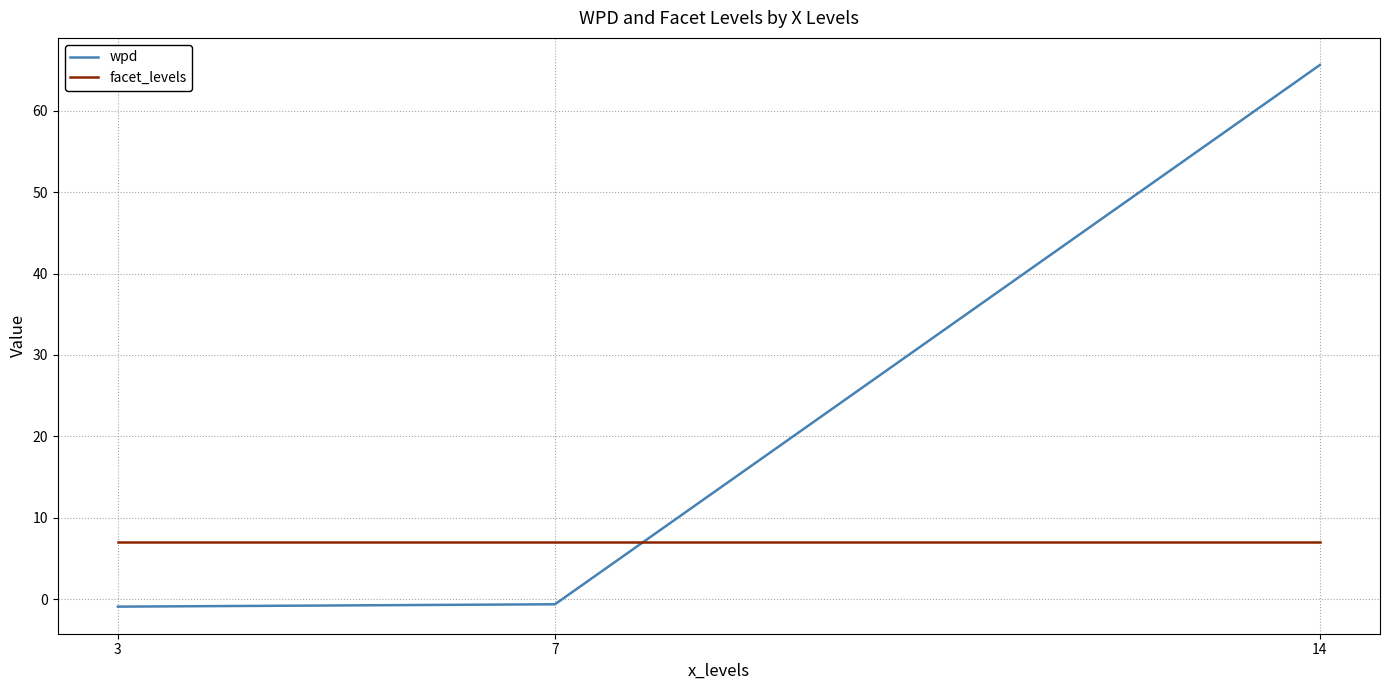

Does the chart have visible grid lines?

Yes